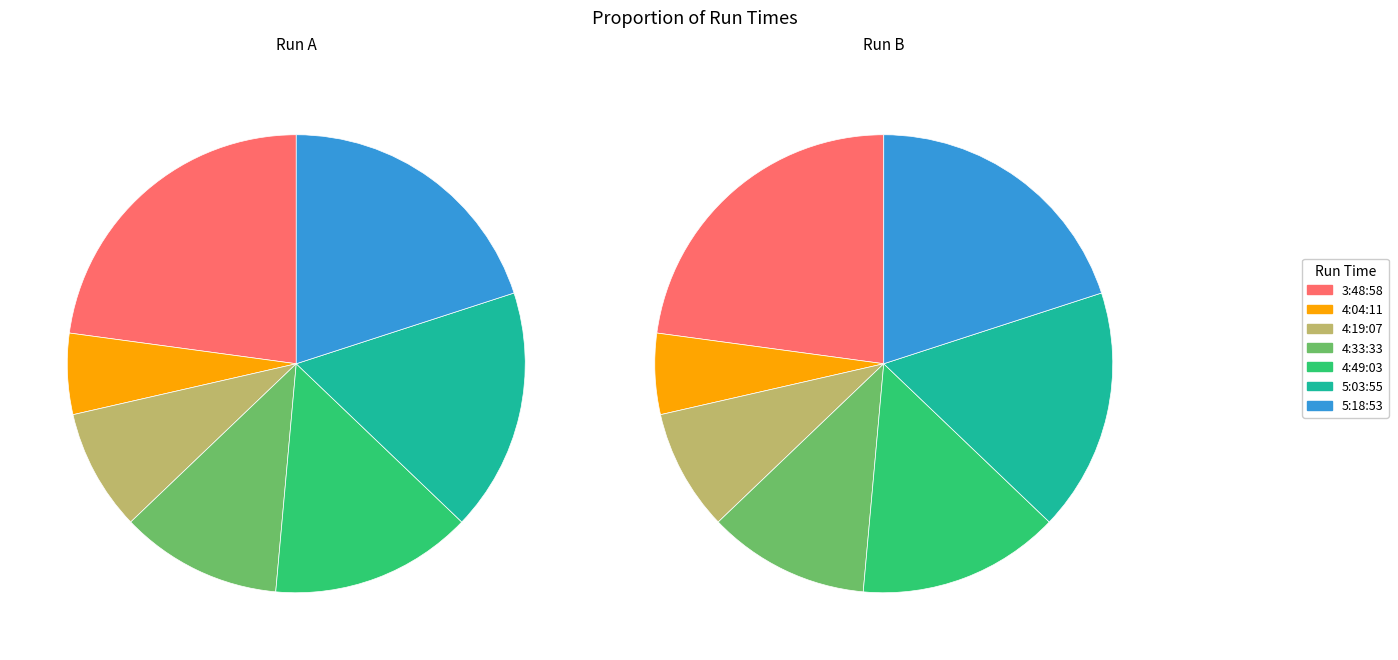

Which slice is the smallest?

4:04:11